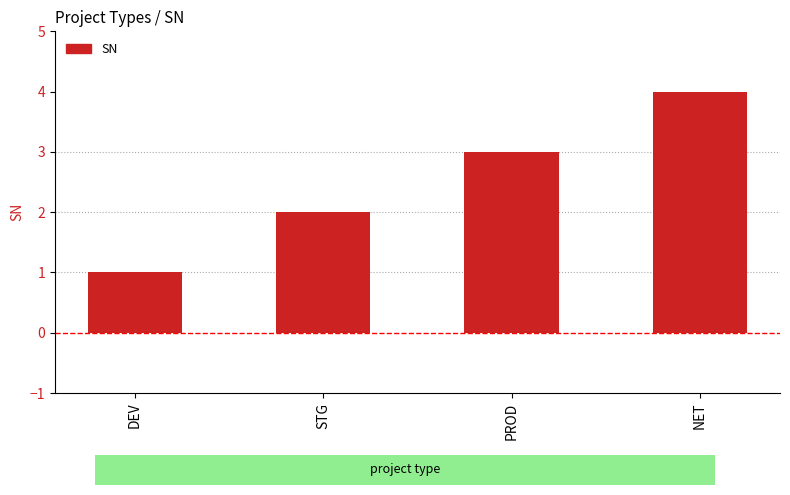

The chart shows a value of 4 at NET. True or false?

True